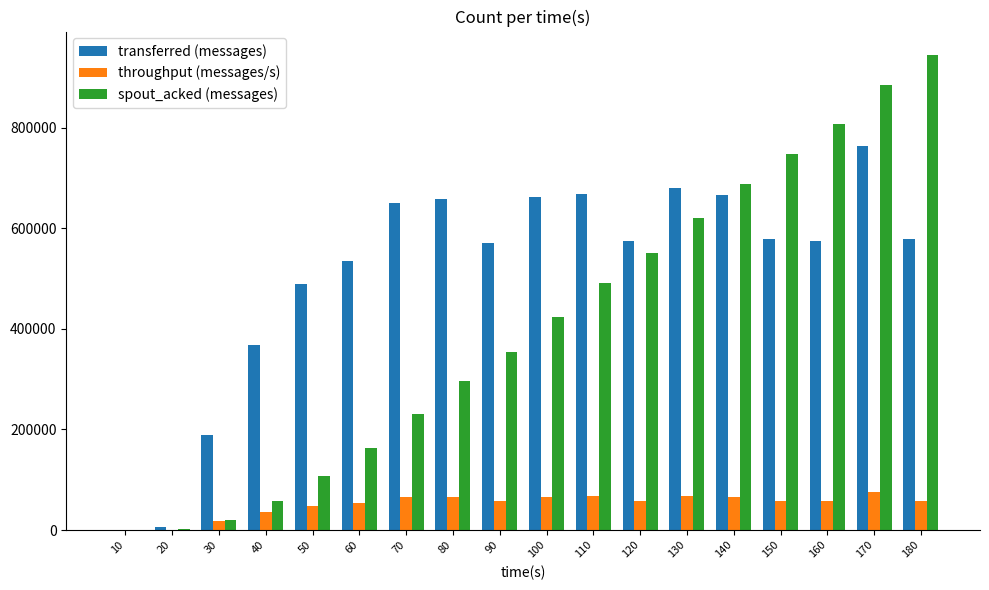

What is the sum of the spout_acked (messages) values at 100 and 70?

652740